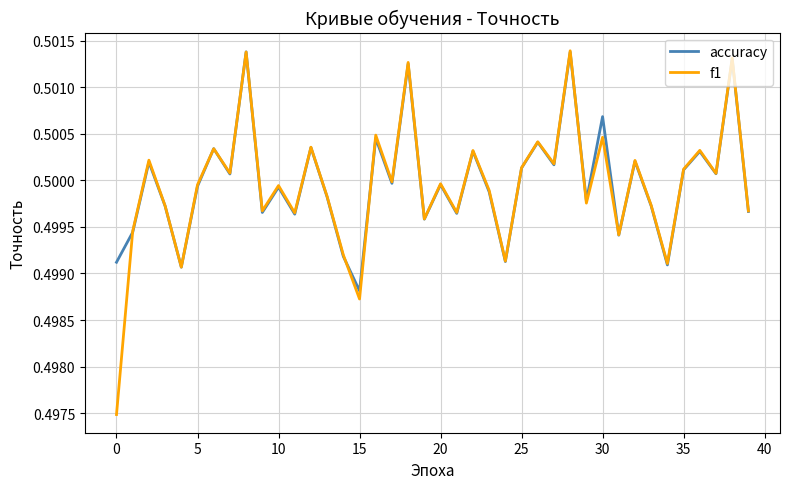

What is the sum of all accuracy values?

20.0